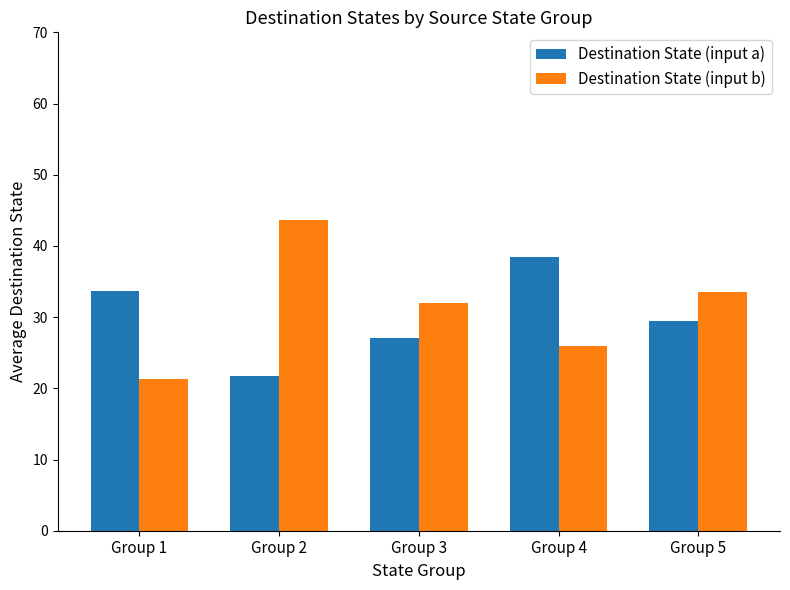

List the series in order of their overall mean, highest first.

Destination State (input b), Destination State (input a)